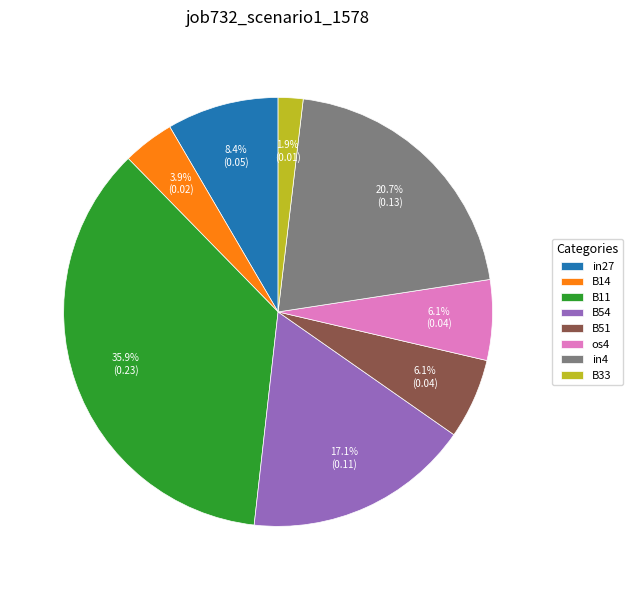

Is B14 the majority of the pie?

No